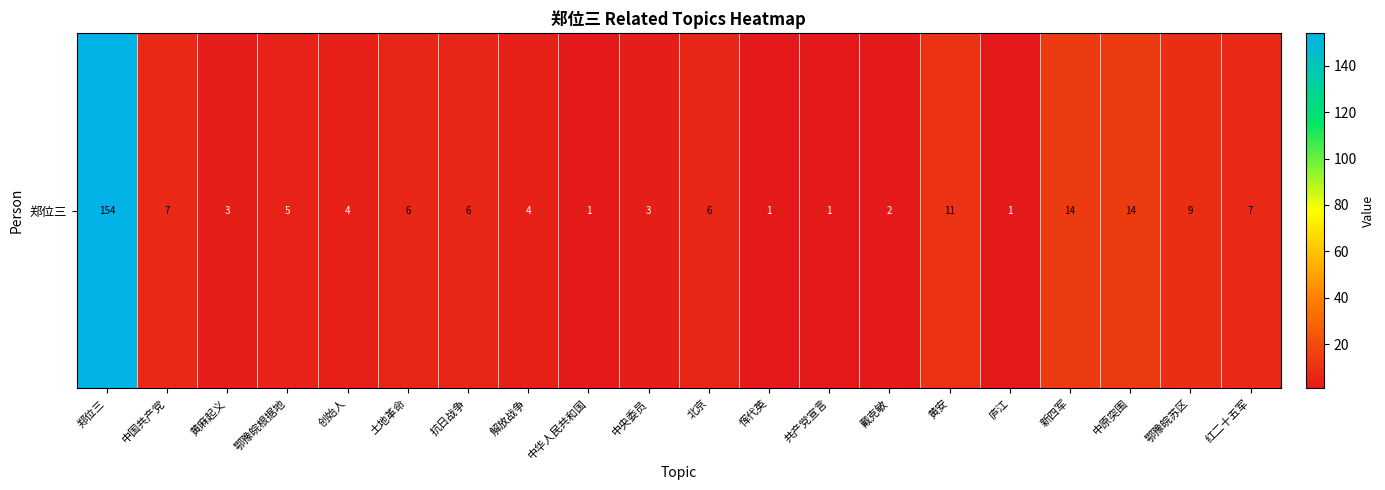

What is the average value?

13